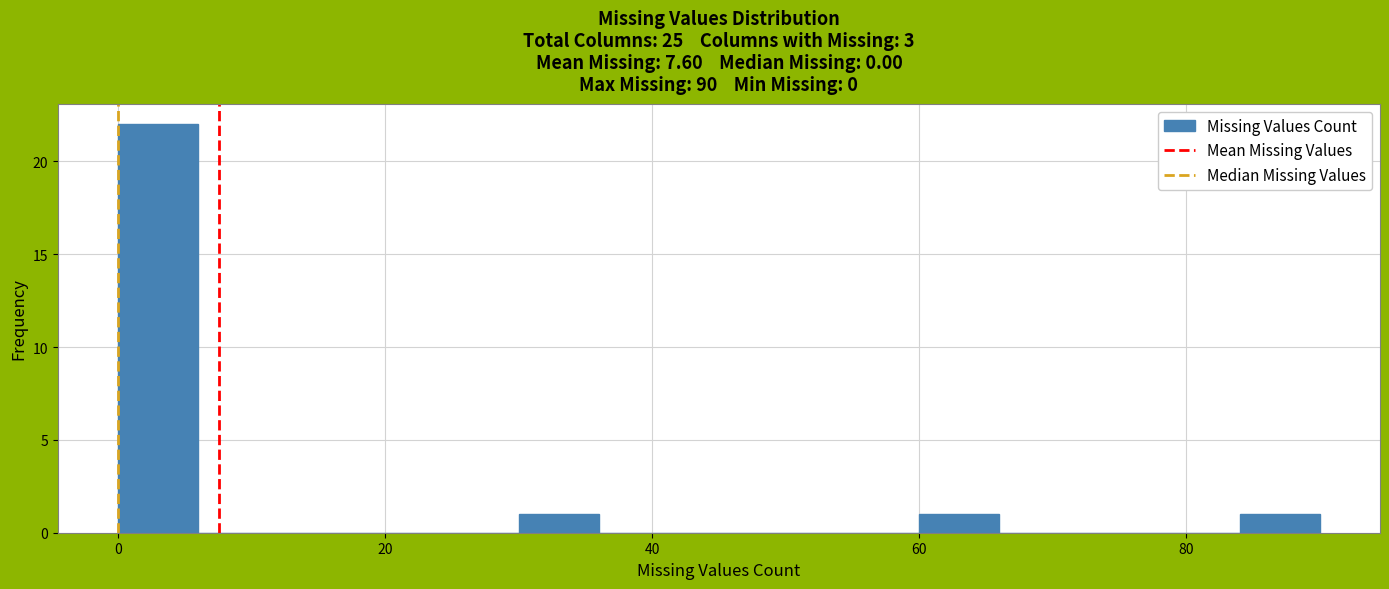

Around what value on the x-axis is the tallest bar? Give the approximate position of its centre, as read against the axis.

4